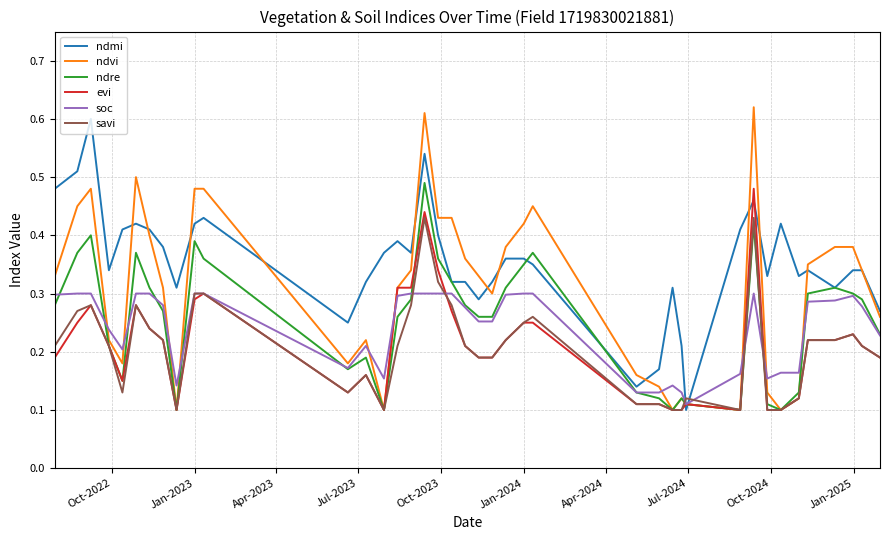

Which series has the largest total across all categories?

ndmi